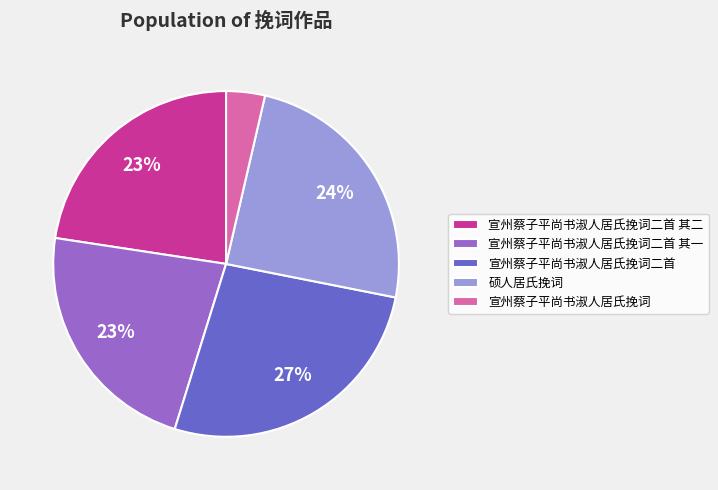

Which category has the biggest portion of the pie?

宣州蔡子平尚书淑人居氏挽词二首